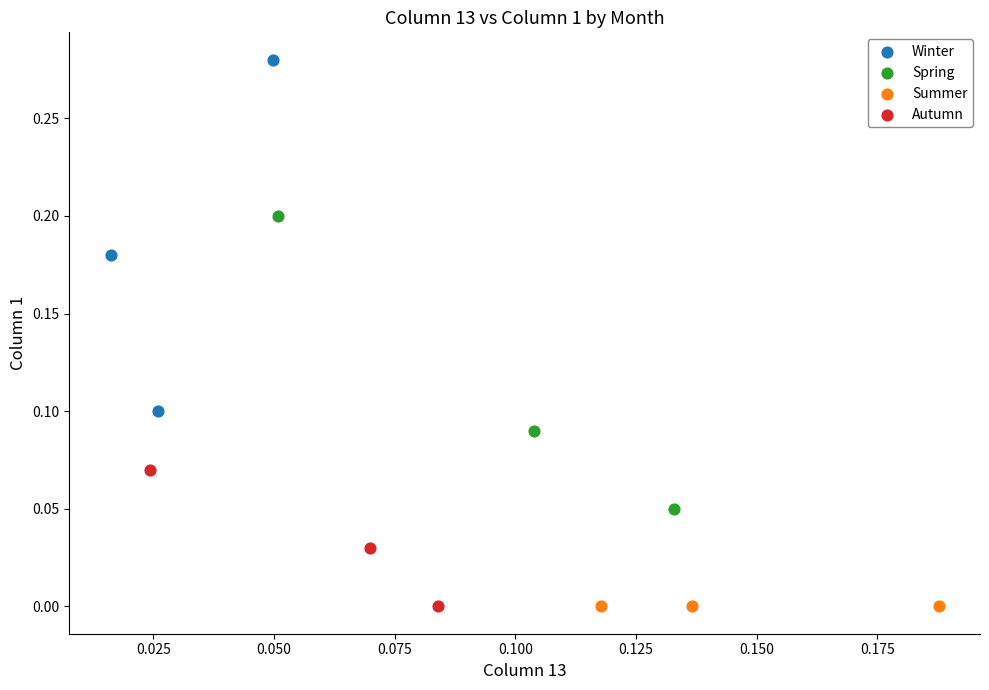

What are all the series names shown in the legend?

Winter, Spring, Summer, Autumn